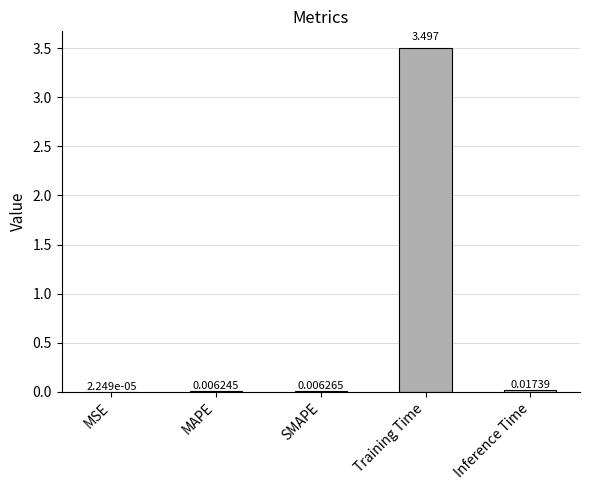

What is the average value?

0.7